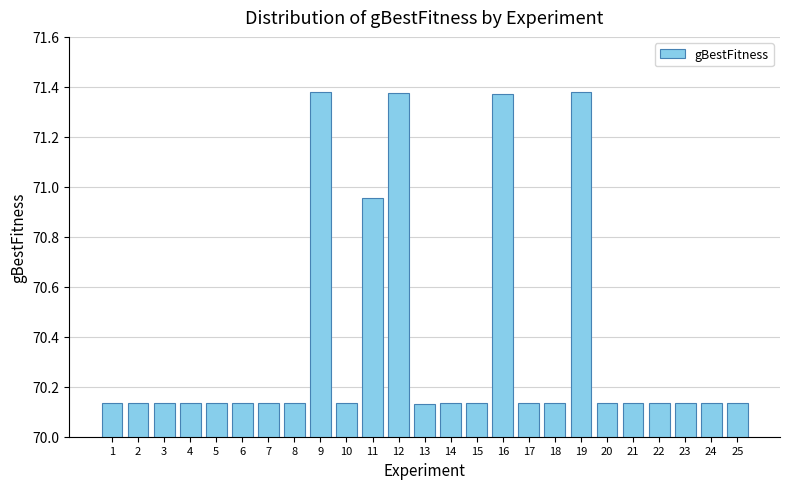

The value at 10 is 32.8. True or false?

False